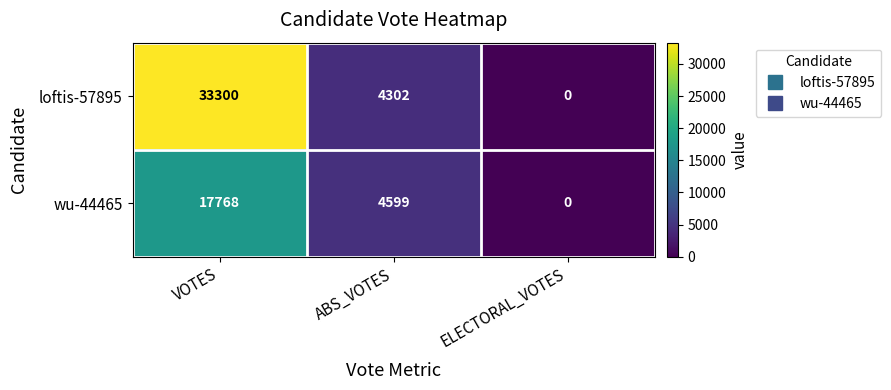

What is the greatest value displayed?

33300